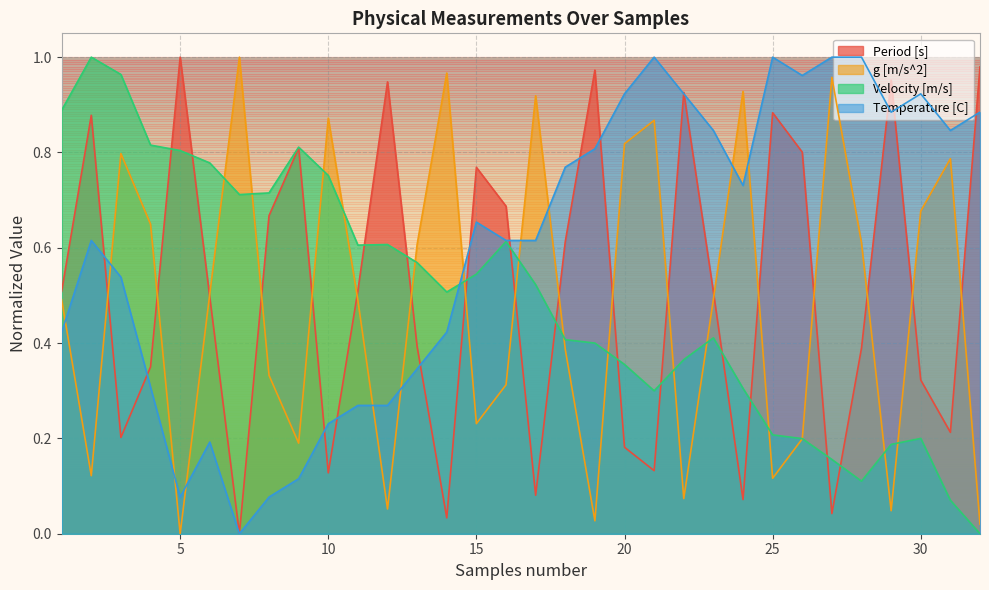

Where is the first local maximum for g [m/s^2]?

3